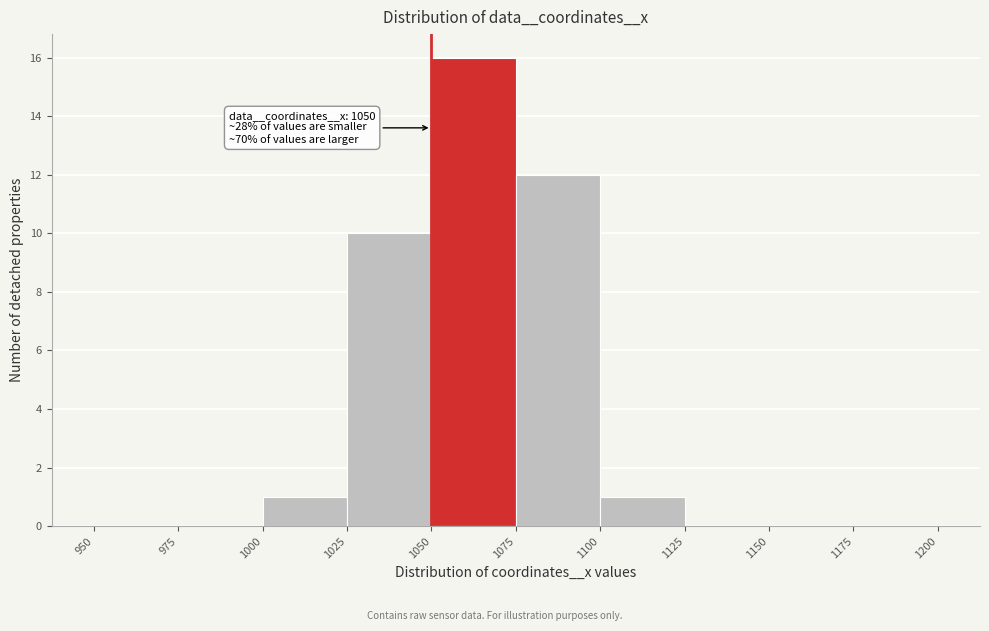

Over which range of the x-axis is the bar tallest?

1050 to 1075